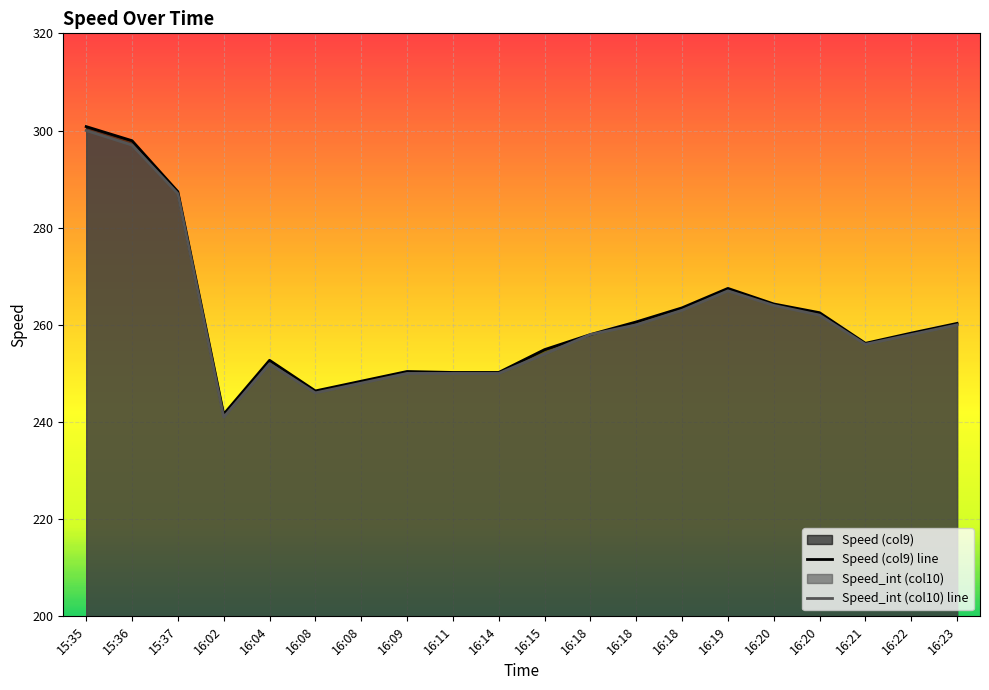

True or false: Speed (col9) and Speed_int (col10) cross at least once.

False